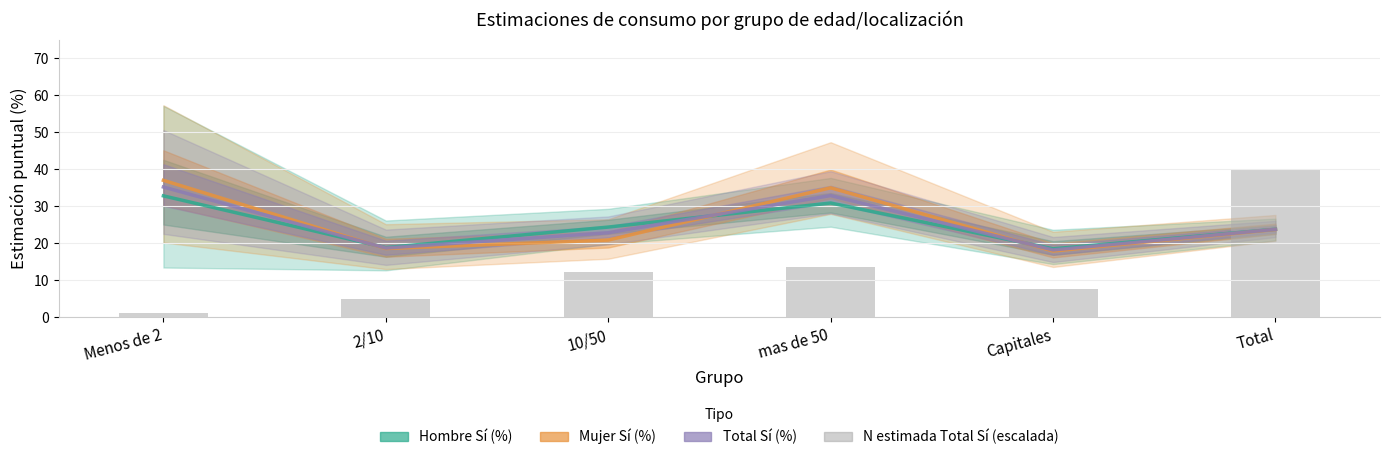

Reading right to left, what are all the values shown in this chart?

Hombre Sí (%): 23.8	18.5	30.9	24.4	18.9	32.8
Mujer Sí (%): 23.7	17.9	35.0	20.9	18.6	37.0
Total Sí (%): 23.8	18.2	32.9	22.9	18.7	35.2
N estimada Total Sí (escalada): 40.0	7.7	13.6	12.4	5.0	1.3